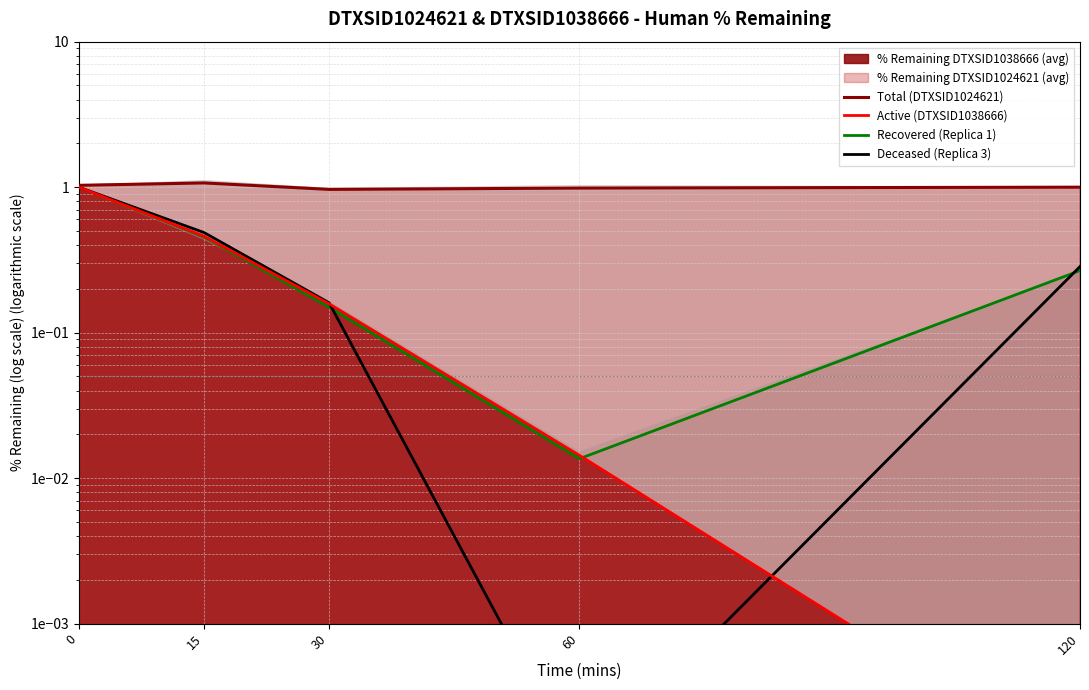

Reading left to right, what are all the values shown in this chart?

Total (DTXSID1024621): 1.0	1.1	1.0	1.0	1.0
Active (DTXSID1038666): 1.0	0.5	0.2	0.0	0.0
Recovered (Replica 1): 1.0	0.5	0.1	0.0	0.3
Deceased (Replica 3): 1.0	0.5	0.2	0.0	0.3